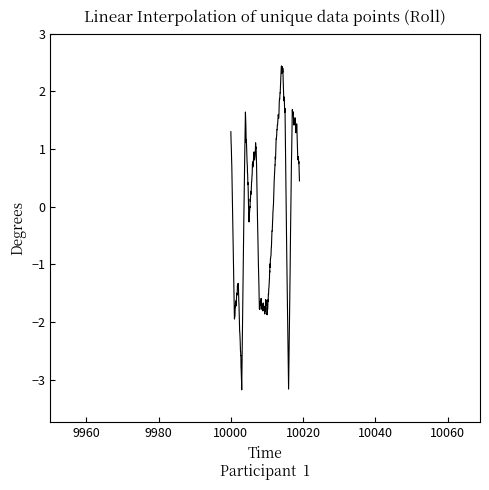

What is the smallest value displayed?

-3.2